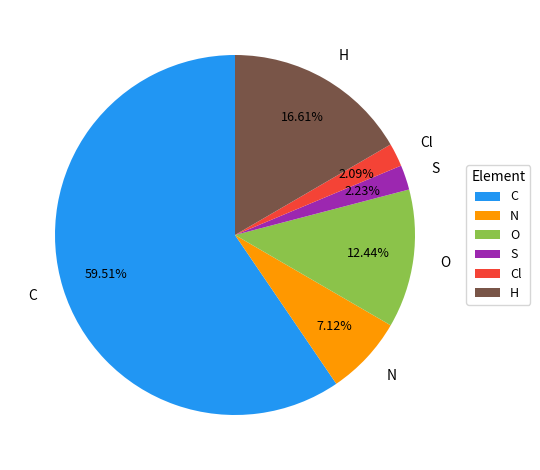

What is the largest slice in the pie chart?

C